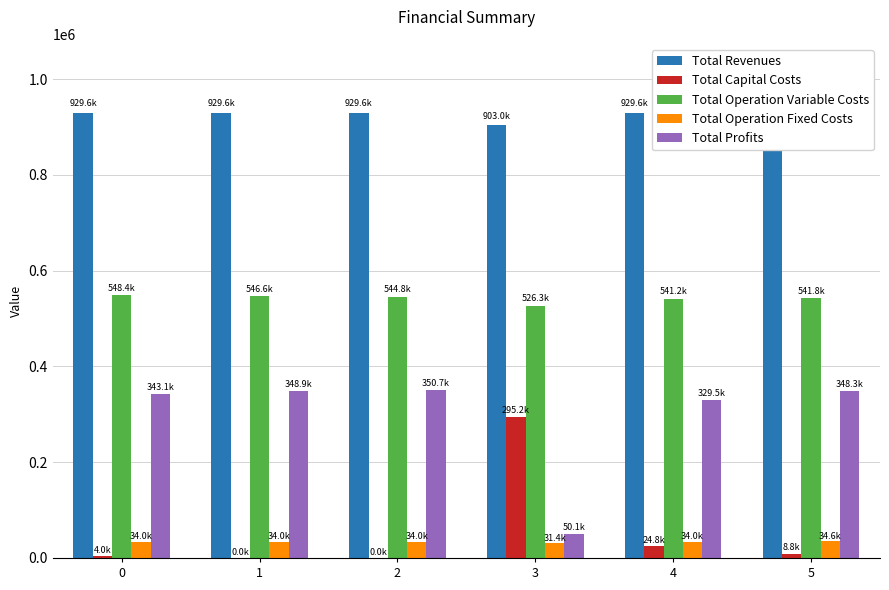

How many groups of bars are there?

6